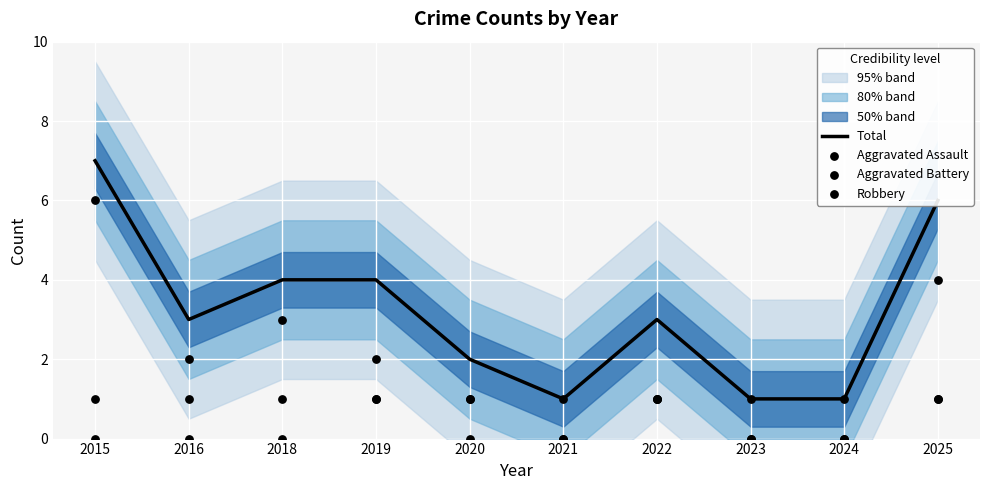

Which series reaches the maximum Y coordinate?

Total